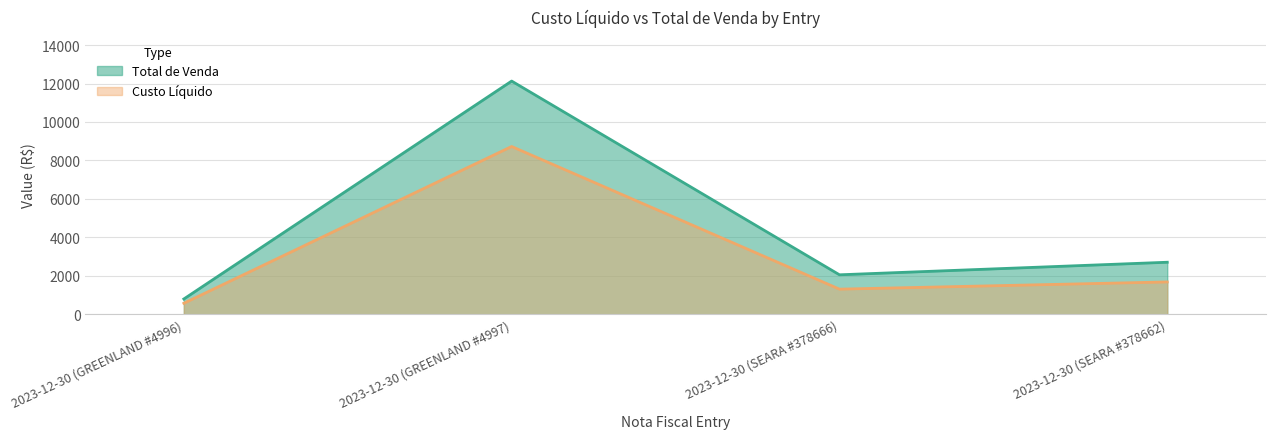

How many interior local peaks does the Custo Líquido series have?

1